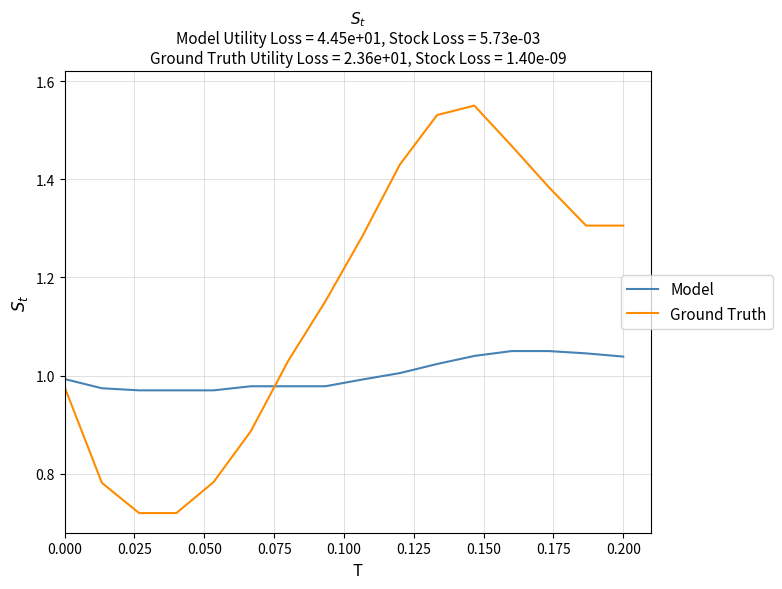

How many times do Ground Truth and Model cross each other?

1